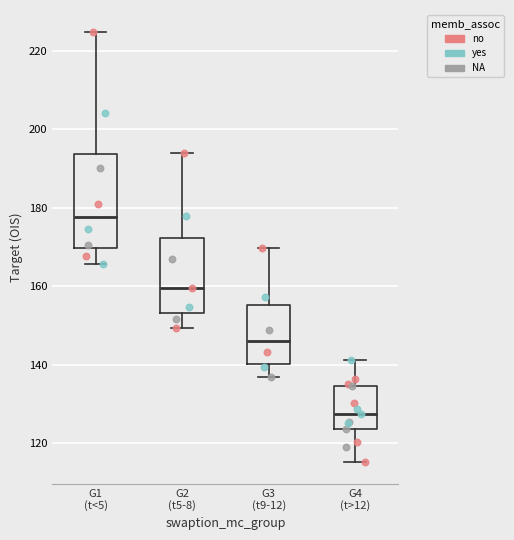

Which box has the highest median line?

G1 (t<5)